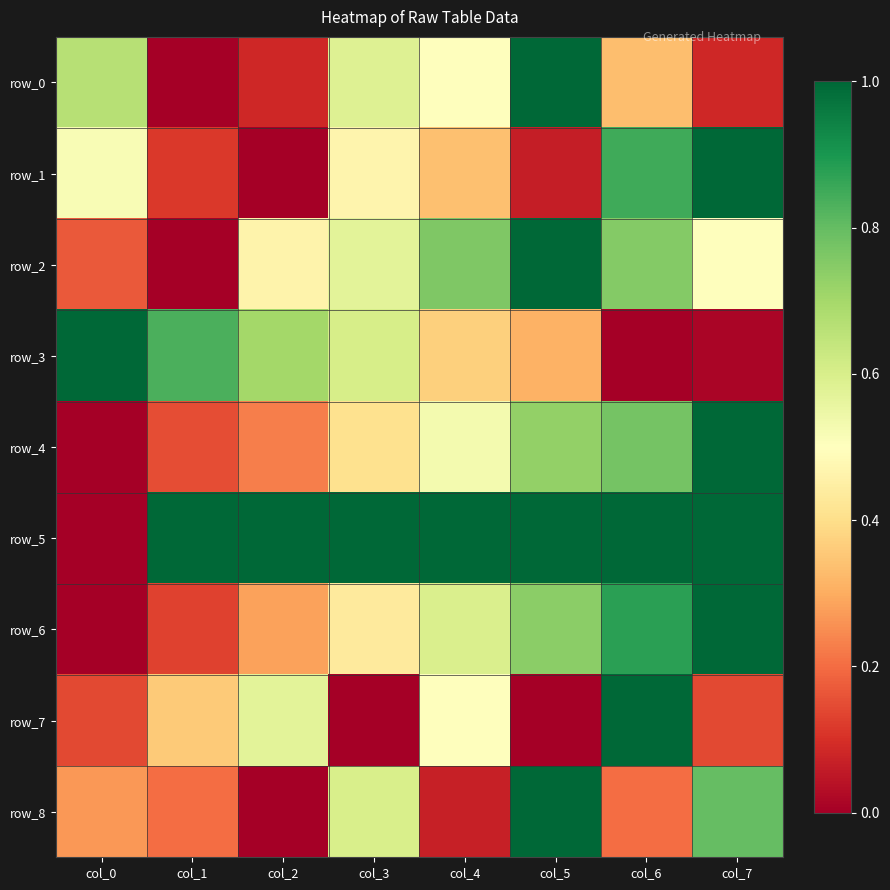

Reading left to right, transcribe all the data shown in this chart.

row_0: 0.7	0.0	0.1	0.6	0.5	1.0	0.3	0.1
row_1: 0.5	0.1	0.0	0.5	0.3	0.1	0.8	1.0
row_2: 0.2	0.0	0.5	0.6	0.8	1.0	0.8	0.5
row_3: 1.0	0.8	0.7	0.6	0.4	0.3	0.0	0.0
row_4: 0.0	0.2	0.2	0.4	0.5	0.7	0.8	1.0
row_5: 0.0	1.0	1.0	1.0	1.0	1.0	1.0	1.0
row_6: 0.0	0.1	0.3	0.4	0.6	0.7	0.9	1.0
row_7: 0.1	0.4	0.6	0.0	0.5	0.0	1.0	0.1
row_8: 0.3	0.2	0.0	0.6	0.1	1.0	0.2	0.8